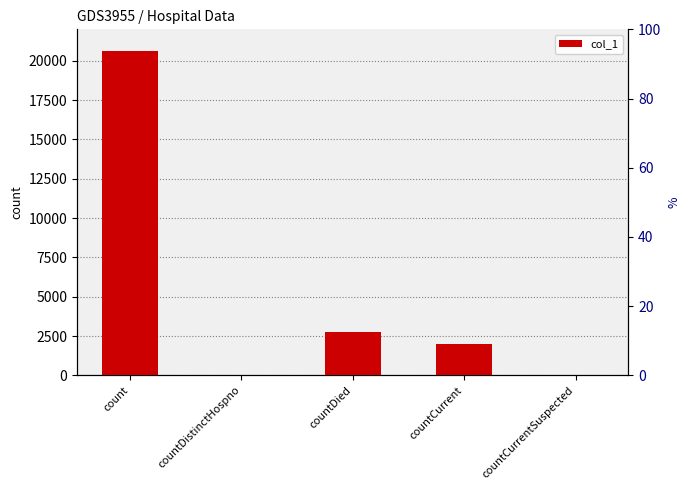

Where does the data first go above 1981?

count